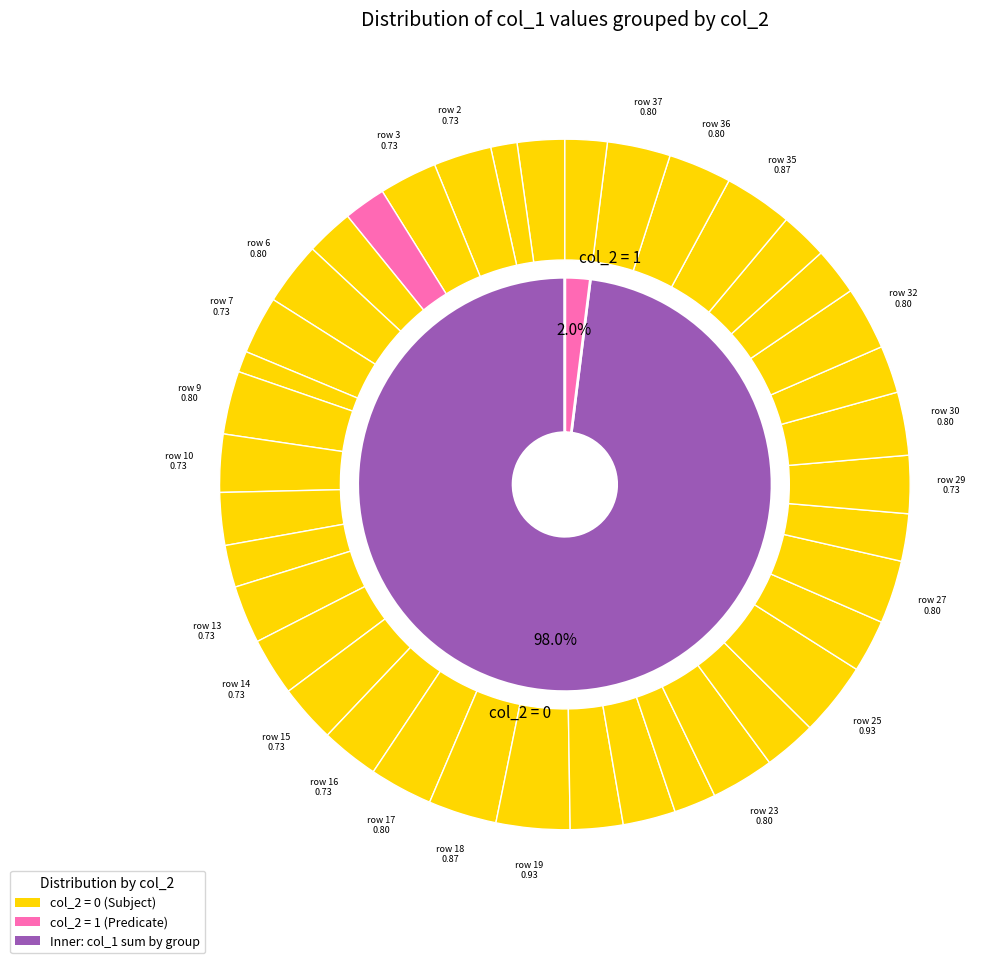

Is the sum of 2 and 4 greater than half?

No